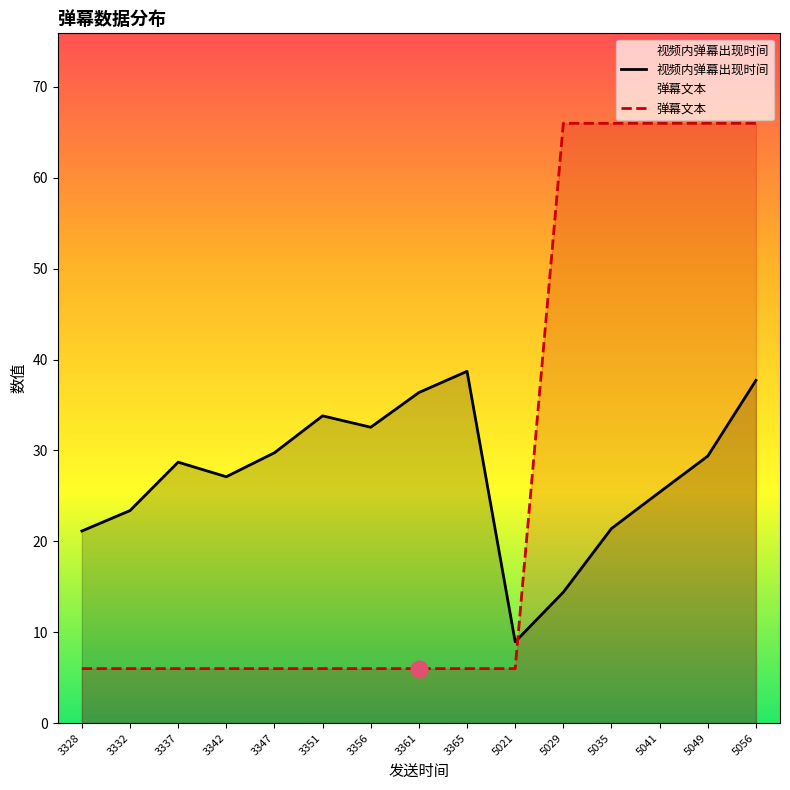

Between 5029 and 5041, which series saw the biggest shift?

视频内弹幕出现时间